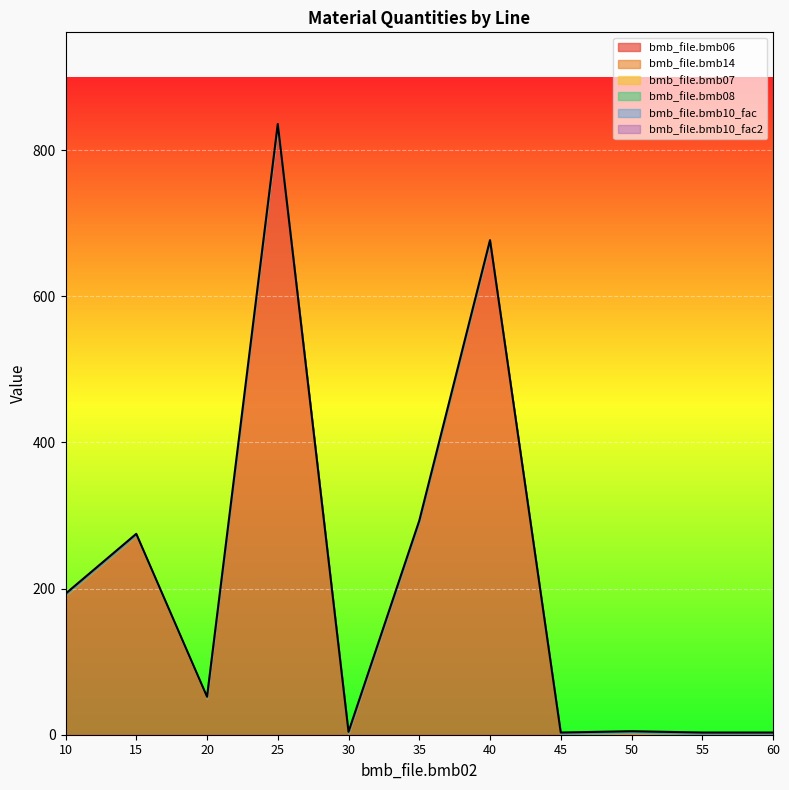

Where is bmb_file.bmb08 nearest to the value 0?

10